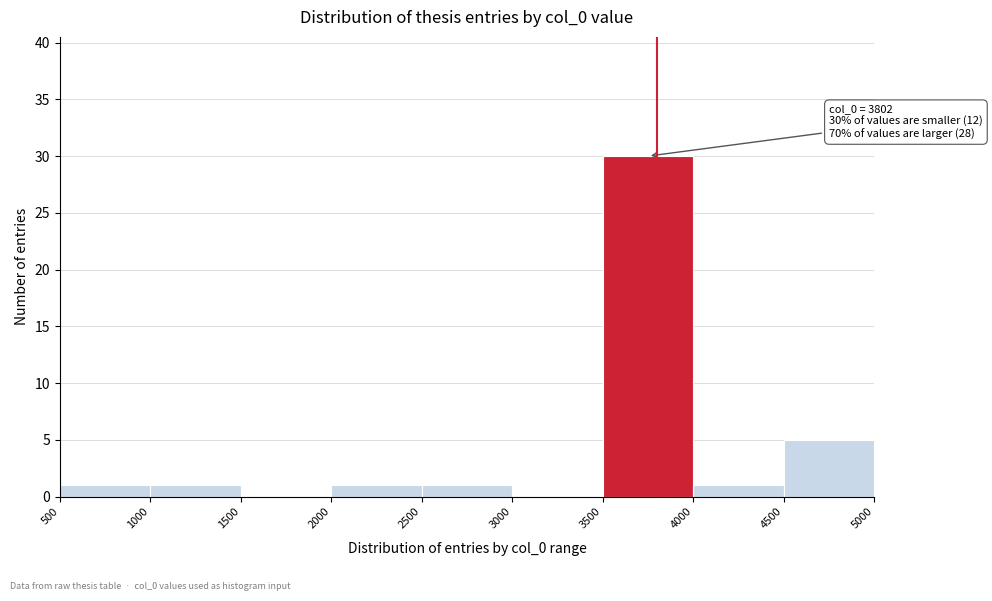

Which range on the x-axis has the tallest bar?

3500 to 4000